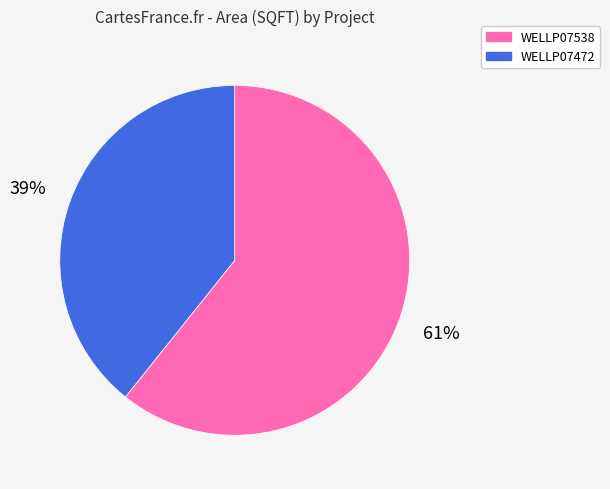

Is the sum of WELLP07472 and WELLP07538 greater than half?

Yes